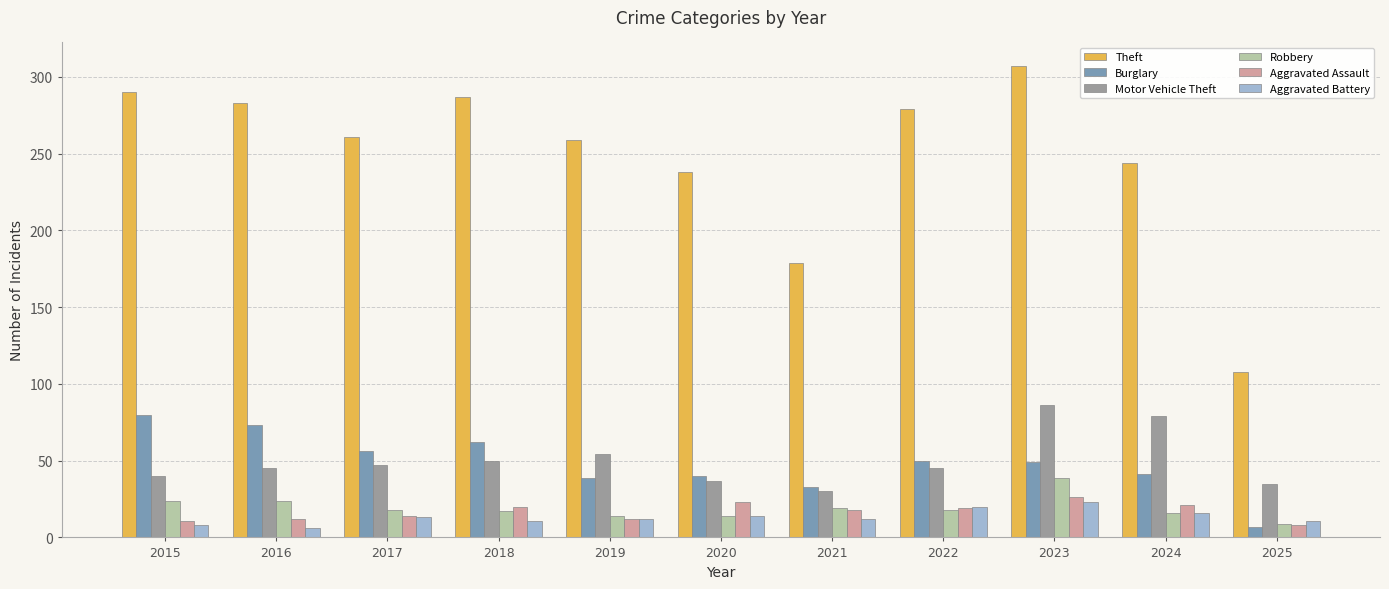

What is the value of the Motor Vehicle Theft bar at the 10th from the left?

79